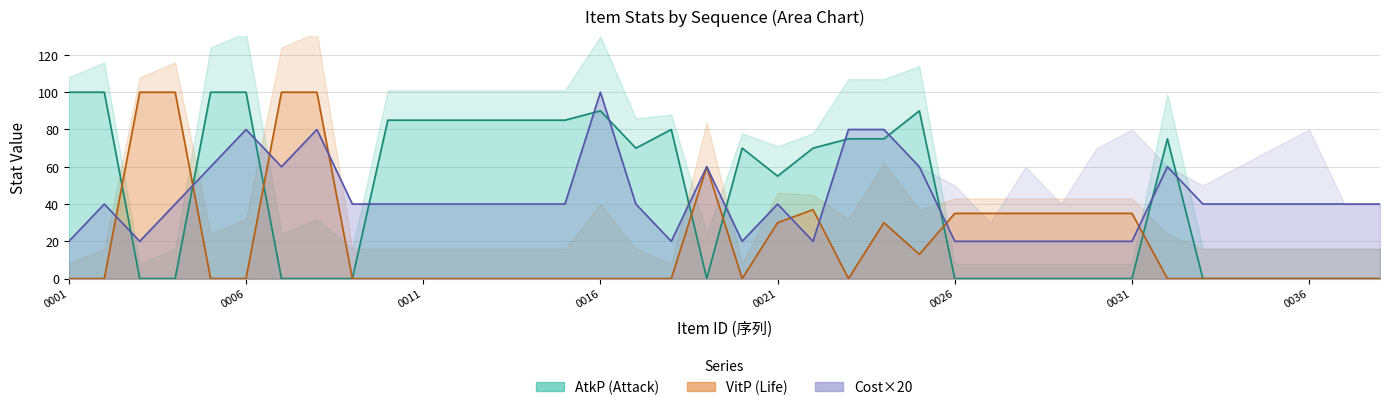

Reading left to right, what are all the values shown in this chart?

VitP: 0	0	100	100	0	0	100	100	0	0	0	0	0	0	0	0	0	0	60	0	30	37	0	30	13	35	35	35	35	35	35	0	0	0	0	0	0	0
AtkP: 100	100	0	0	100	100	0	0	0	85	85	85	85	85	85	90	70	80	0	70	55	70	75	75	90	0	0	0	0	0	0	75	0	0	0	0	0	0
Cost: 20	40	20	40	60	80	60	80	40	40	40	40	40	40	40	100	40	20	60	20	40	20	80	80	60	20	20	20	20	20	20	60	40	40	40	40	40	40